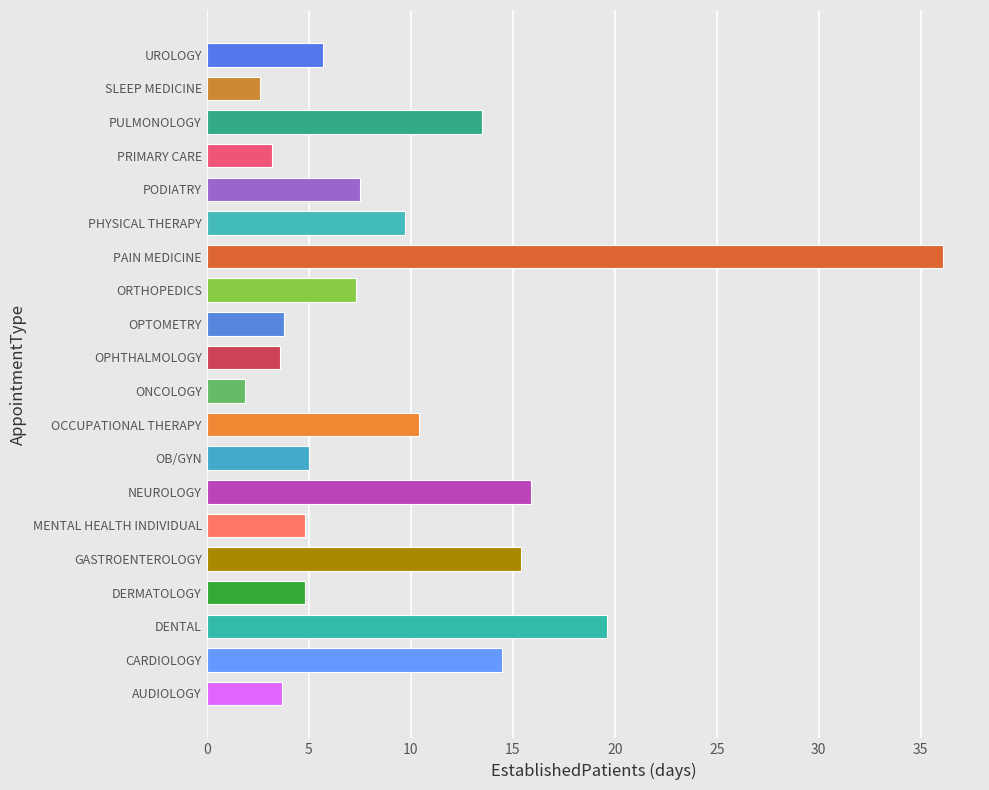

What is the difference between the values at PRIMARY CARE and PULMONOLOGY?

10.3